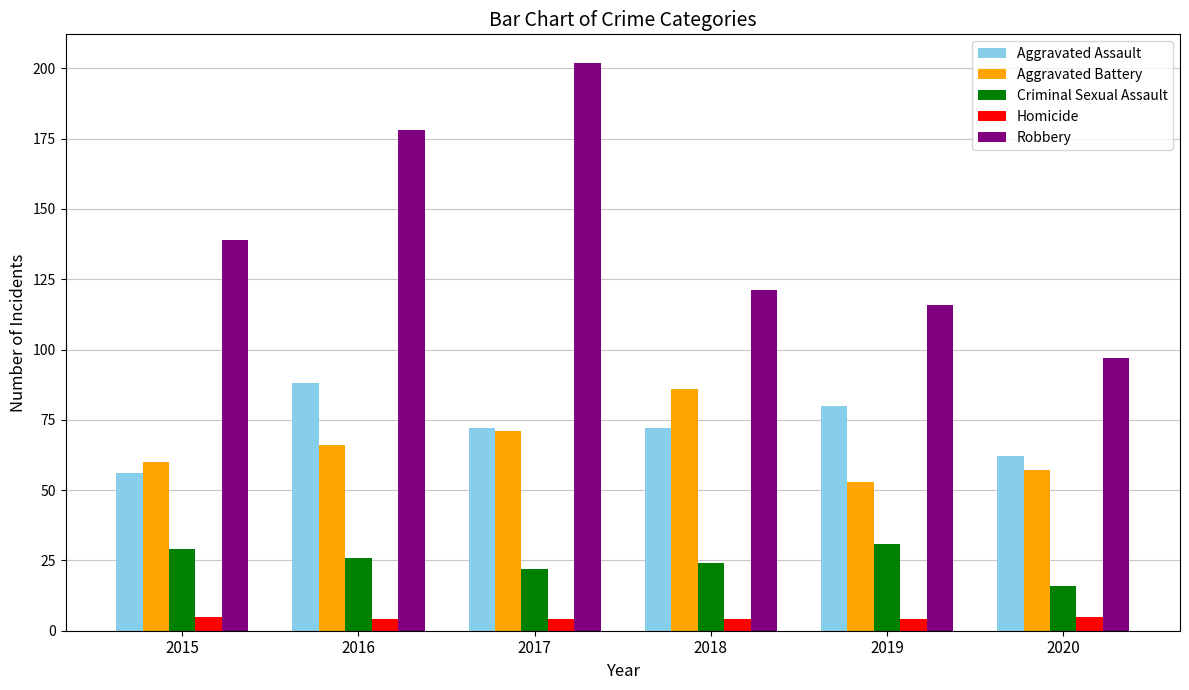

How many series are shown in this chart?

5